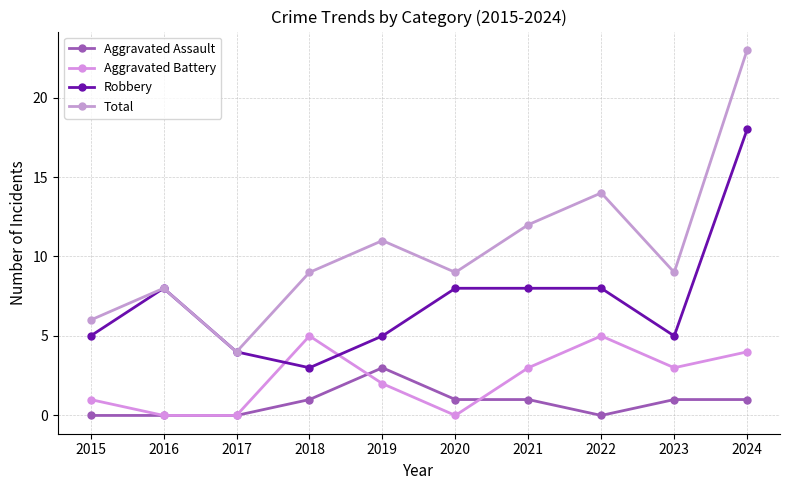

What are all the series names shown in the legend?

Aggravated Assault, Aggravated Battery, Robbery, Total